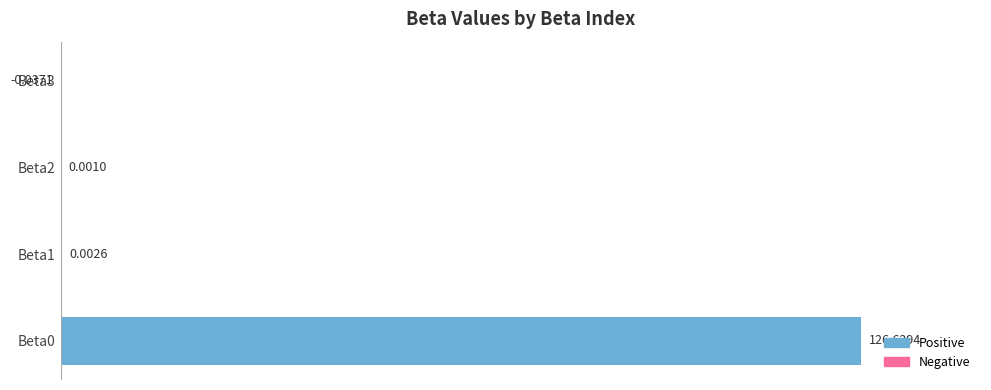

What is the average value?

31.6